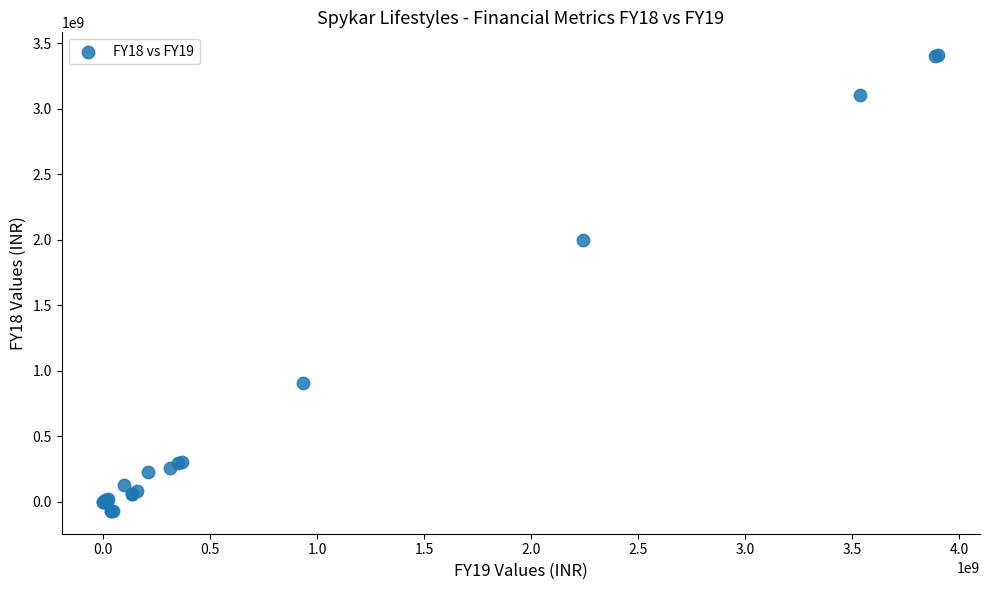

What Y value in the scatter plot is closest to 1669721500?

1999248000